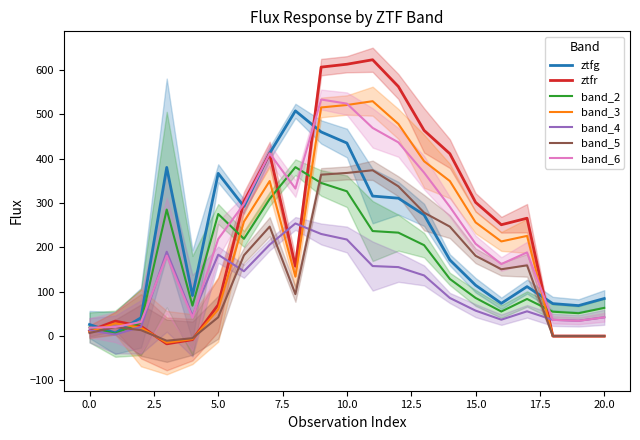

At which category does ztfg reach its first local valley?

1